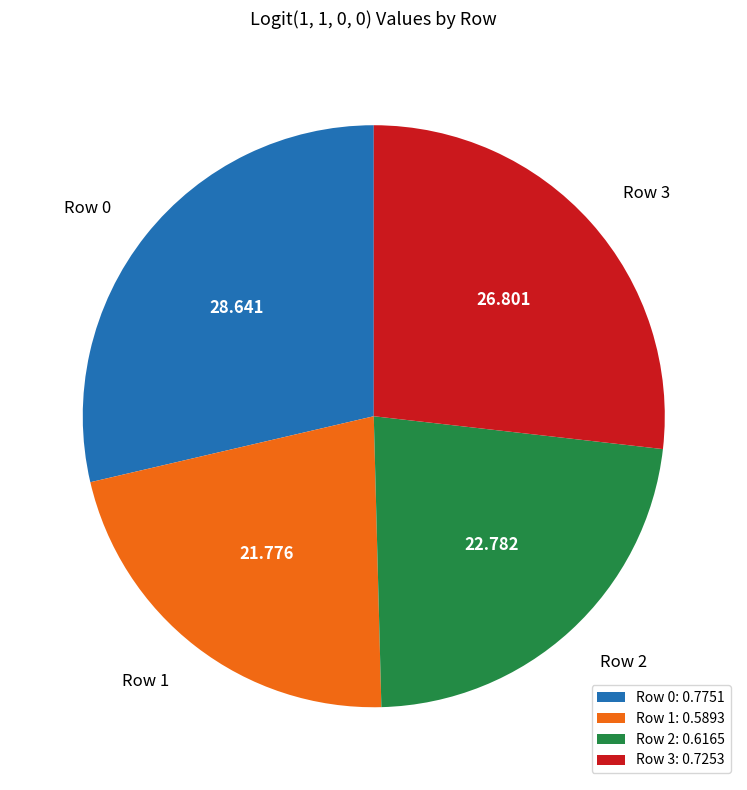

True or false: Row 1 accounts for 12% of the total.

False